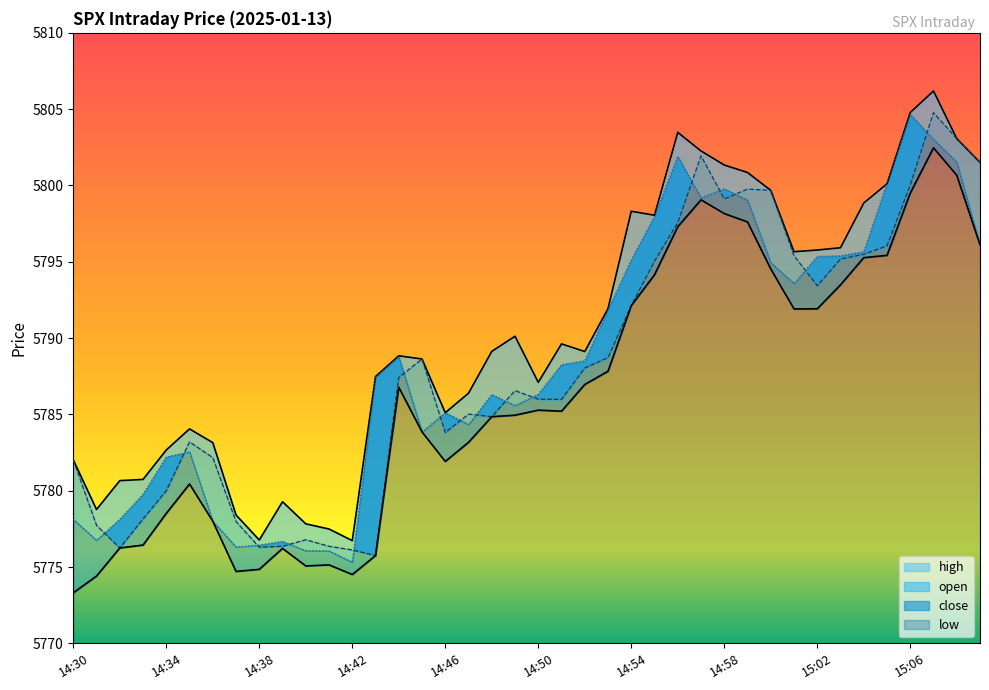

Read the open value at 14:37.

5778.0